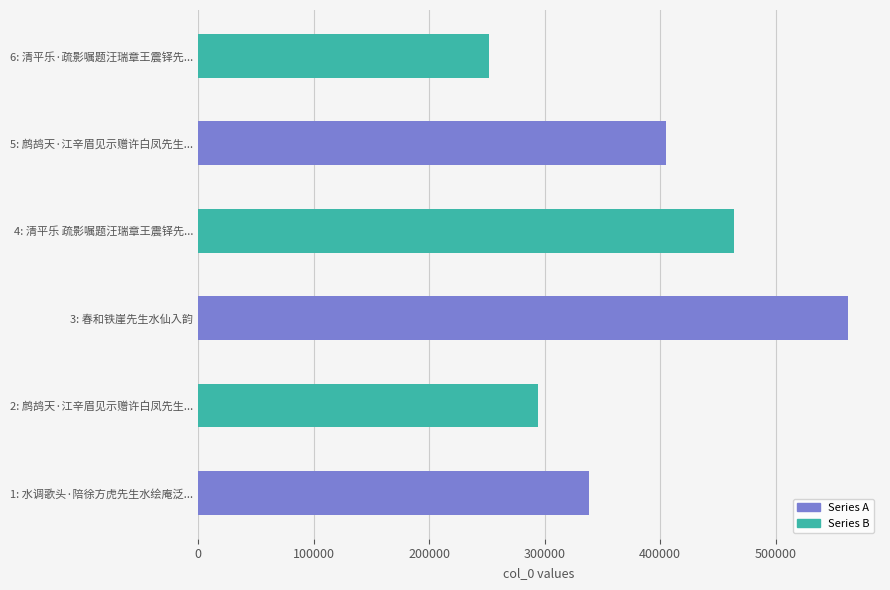

Does the chart contain any negative values?

No